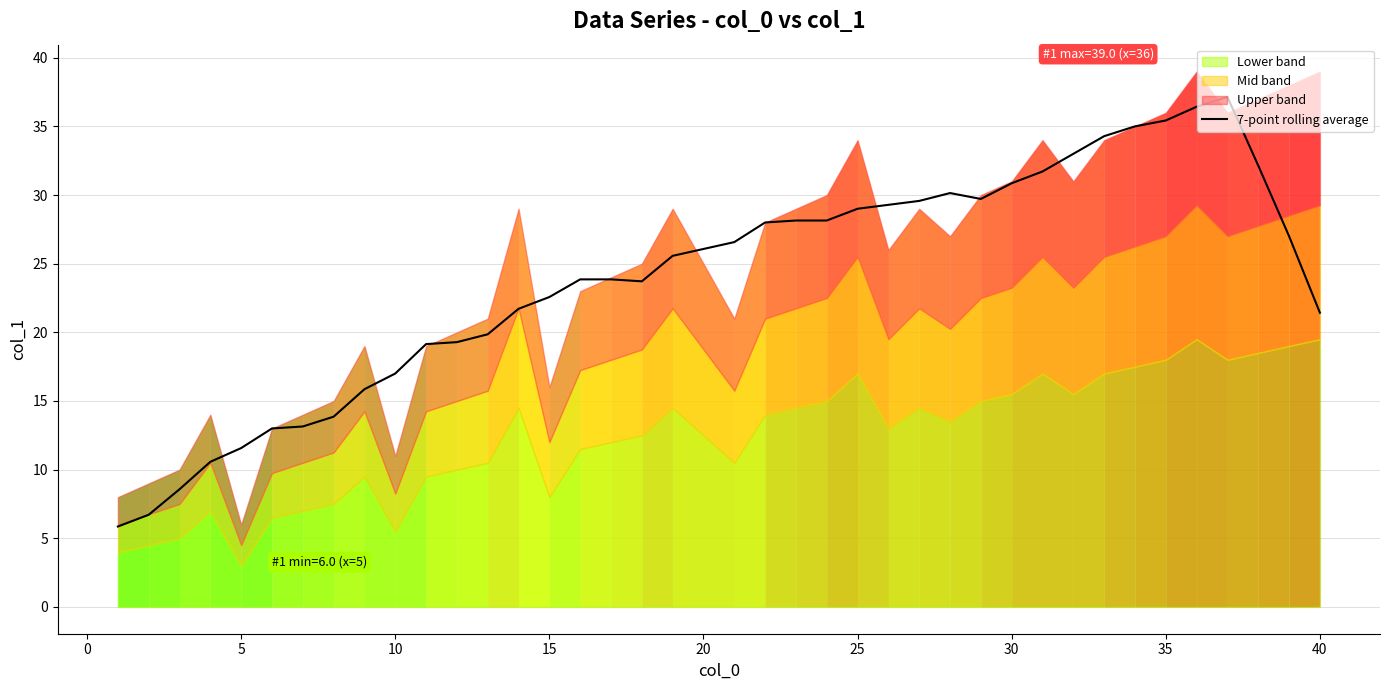

What is the maximum value for 7-point rolling average?

37.1